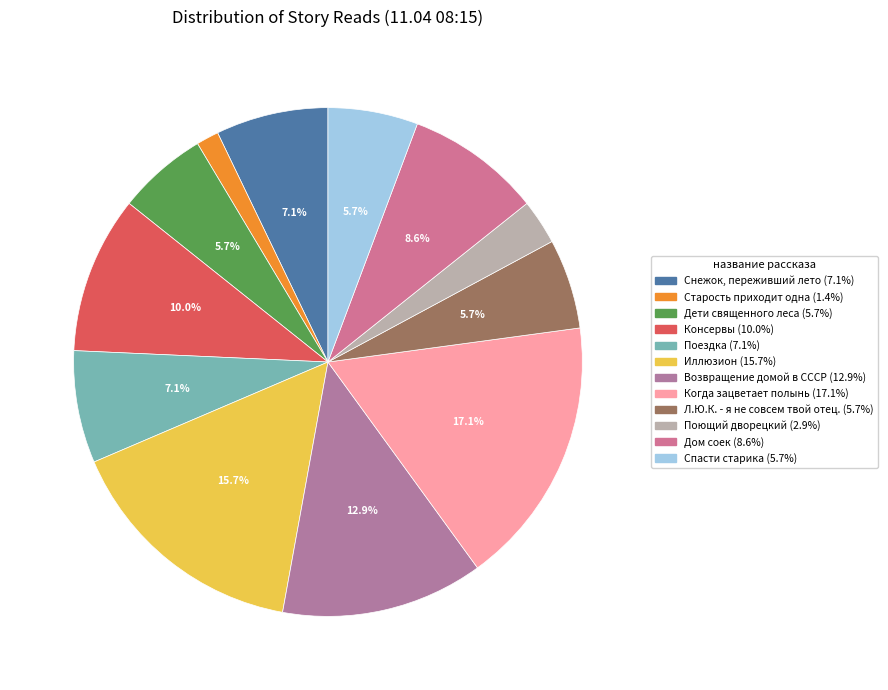

How many slices are in this pie chart?

12